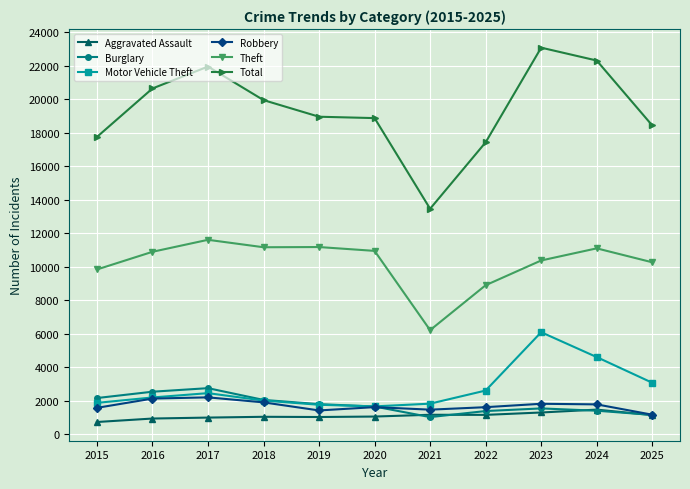

What is the total value across all series at 2023?

44219